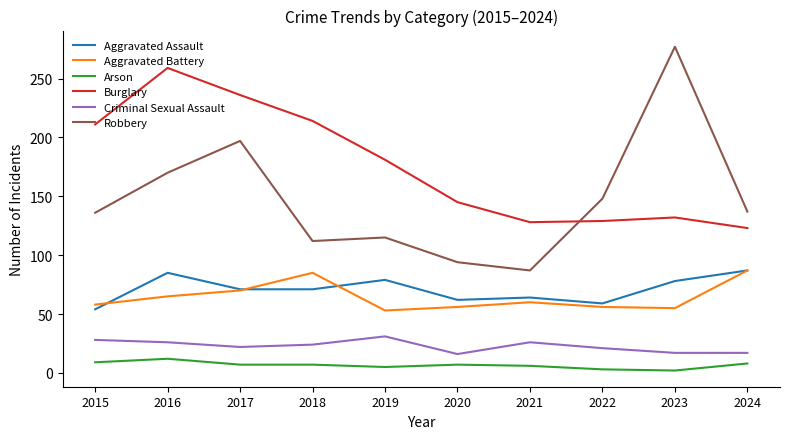

Rank the series at 2016 from lowest to highest value.

Arson, Criminal Sexual Assault, Aggravated Battery, Aggravated Assault, Robbery, Burglary